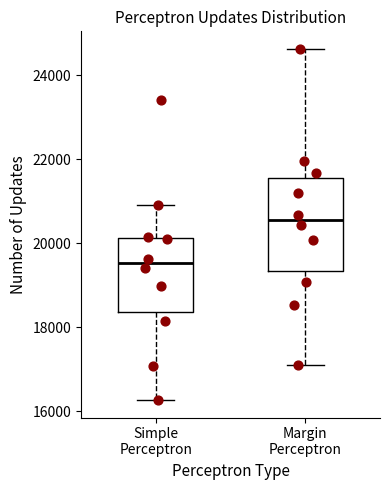

Which box's median line is the highest?

Margin Perceptron